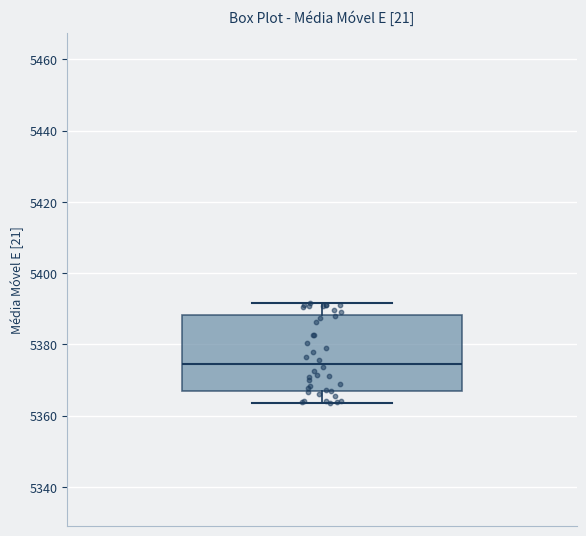

Transcribe this box plot: give where the median line is, the range the box spans, and where the two whiskers end, as read against the y-axis. The values are not printed on the chart, so give them approximately, as read against the axis.

median 5374, box 5368 to 5388, whiskers 5364 to 5392